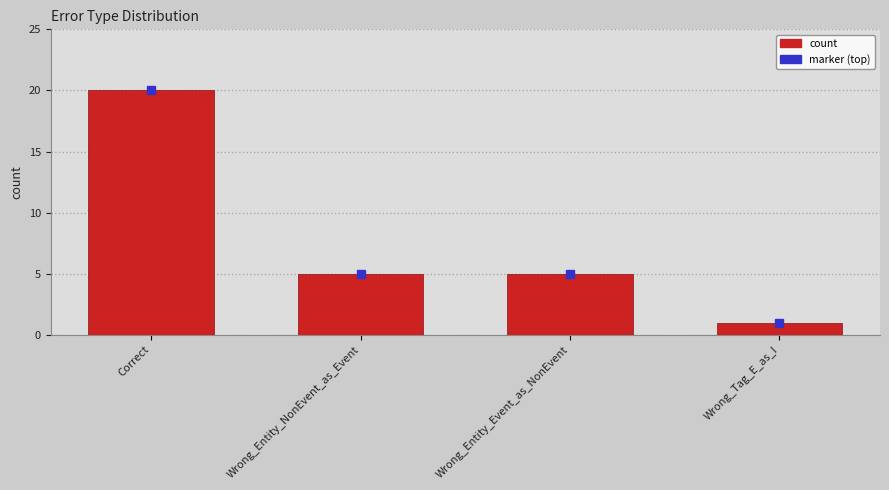

Is it true that the value at Correct is 6?

False